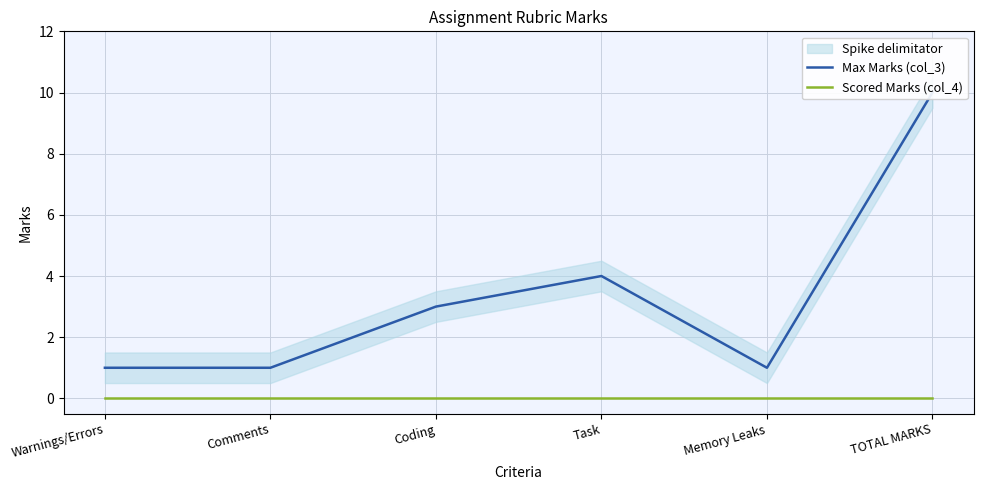

True or false: Scored Marks (col_4) and Max Marks (col_3) intersect in this chart.

False